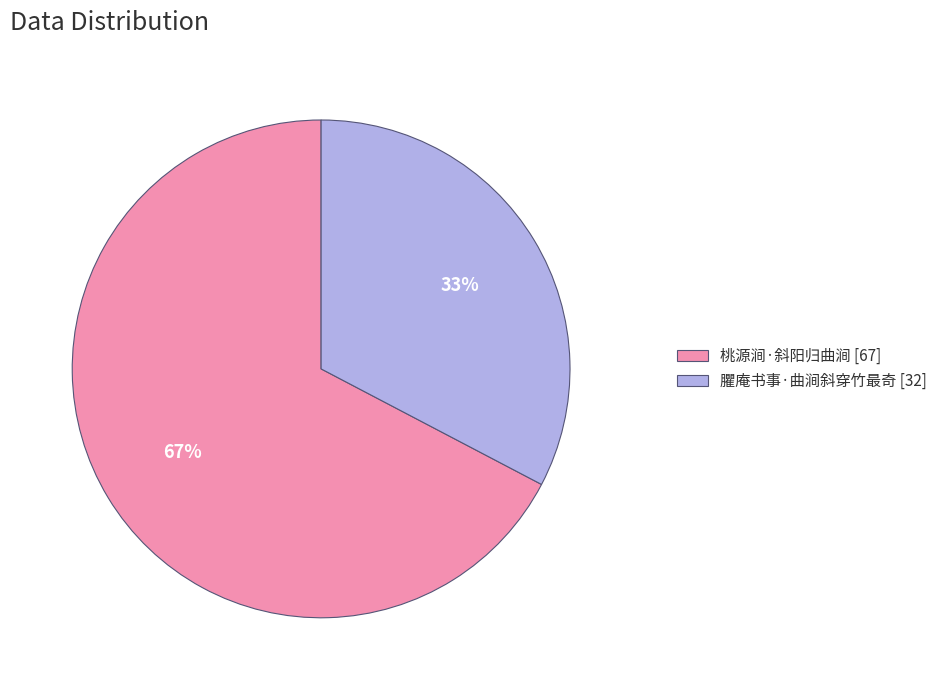

Which has a higher value, 桃源涧·斜阳归曲涧 [67] or 臞庵书事·曲涧斜穿竹最奇 [32]?

桃源涧·斜阳归曲涧 [67]